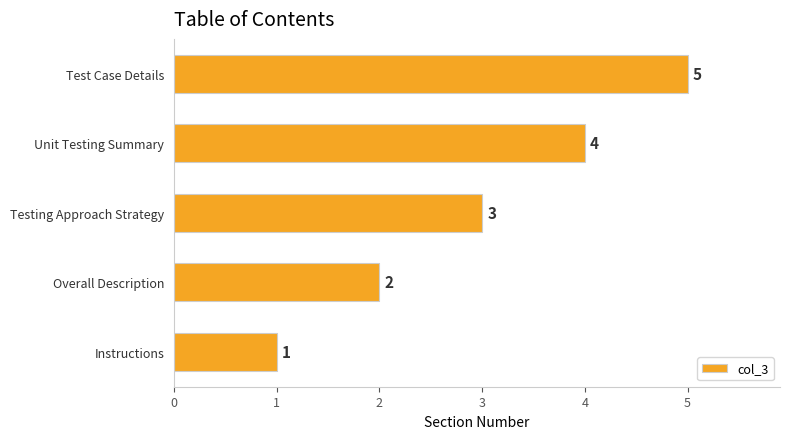

What is the ratio of the value at Testing Approach Strategy to the value at Test Case Details?

0.6